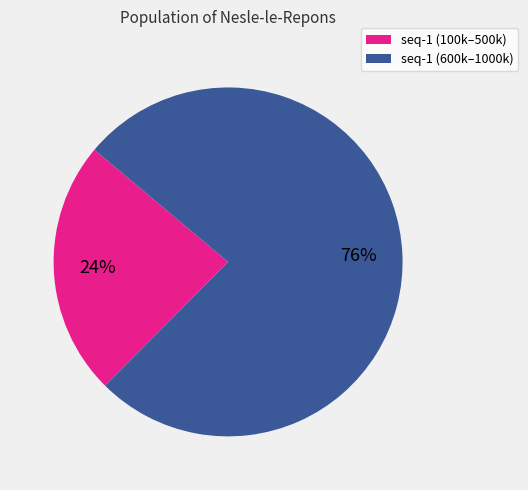

To the nearest percent, what is the combined percentage of seq-1 (100k–500k) and seq-1 (600k–1000k)?

100%